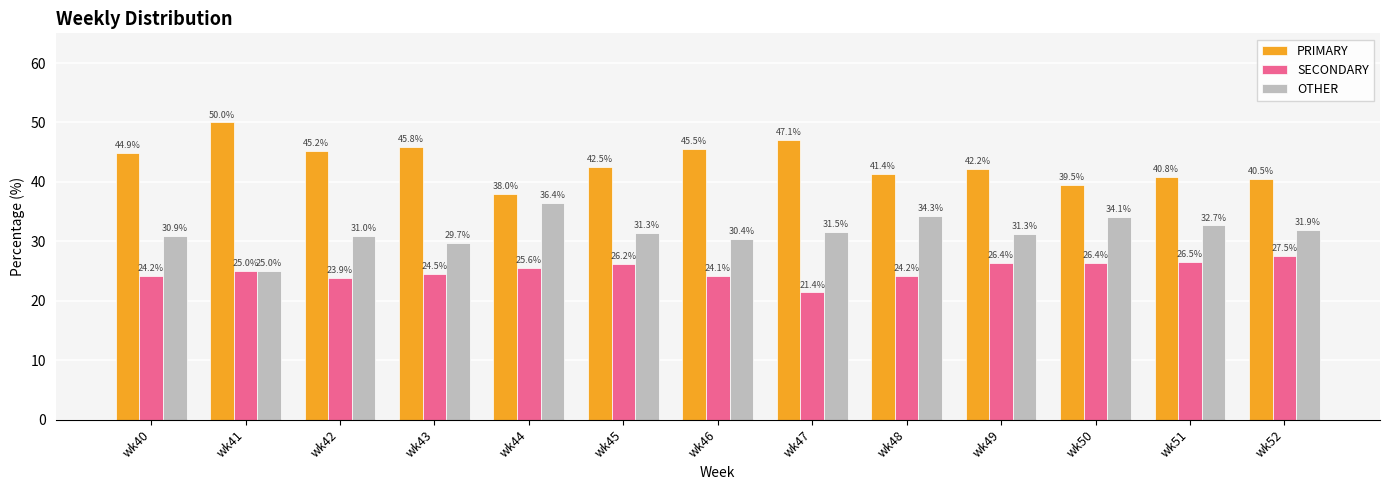

Reading left to right, what are all the values shown in this chart?

PRIMARY: wk40=44.9	wk41=50.0	wk42=45.2	wk43=45.8	wk44=38.0	wk45=42.5	wk46=45.5	wk47=47.1	wk48=41.4	wk49=42.2	wk50=39.5	wk51=40.8	wk52=40.5
SECONDARY: wk40=24.2	wk41=25.0	wk42=23.9	wk43=24.5	wk44=25.6	wk45=26.2	wk46=24.1	wk47=21.4	wk48=24.2	wk49=26.4	wk50=26.4	wk51=26.5	wk52=27.5
OTHER: wk40=30.9	wk41=25.0	wk42=31.0	wk43=29.7	wk44=36.4	wk45=31.3	wk46=30.4	wk47=31.5	wk48=34.3	wk49=31.3	wk50=34.1	wk51=32.7	wk52=31.9